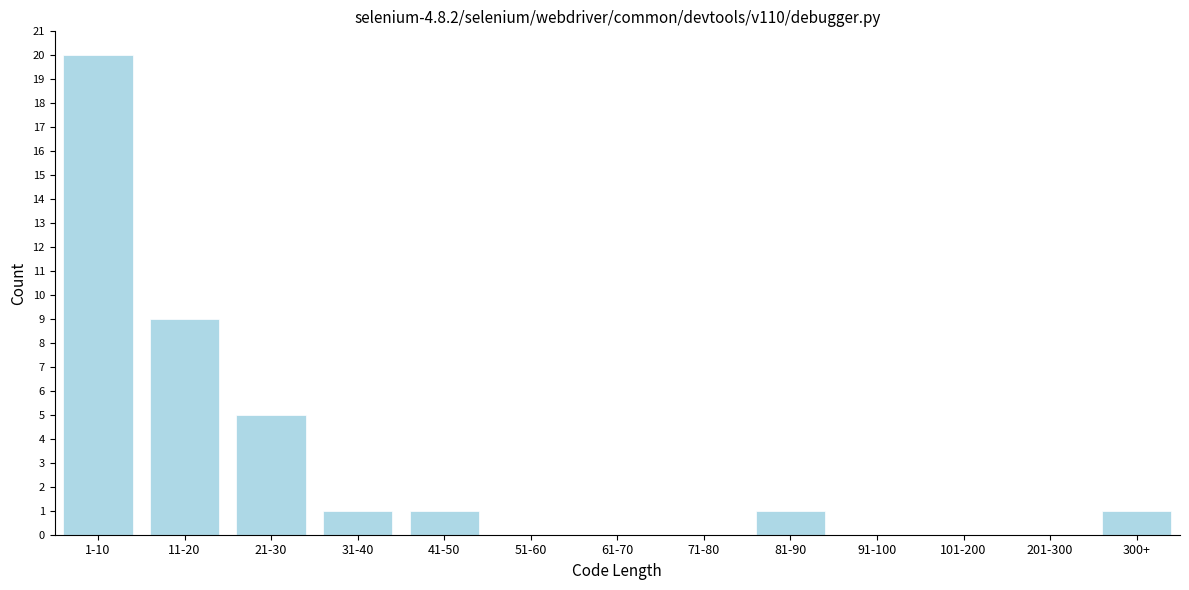

Reading left to right, list all the values displayed in this chart.

1-10=20	11-20=9	21-30=5	31-40=1	41-50=1	51-60=0	61-70=0	71-80=0	81-90=1	91-100=0	101-200=0	201-300=0	300+=1